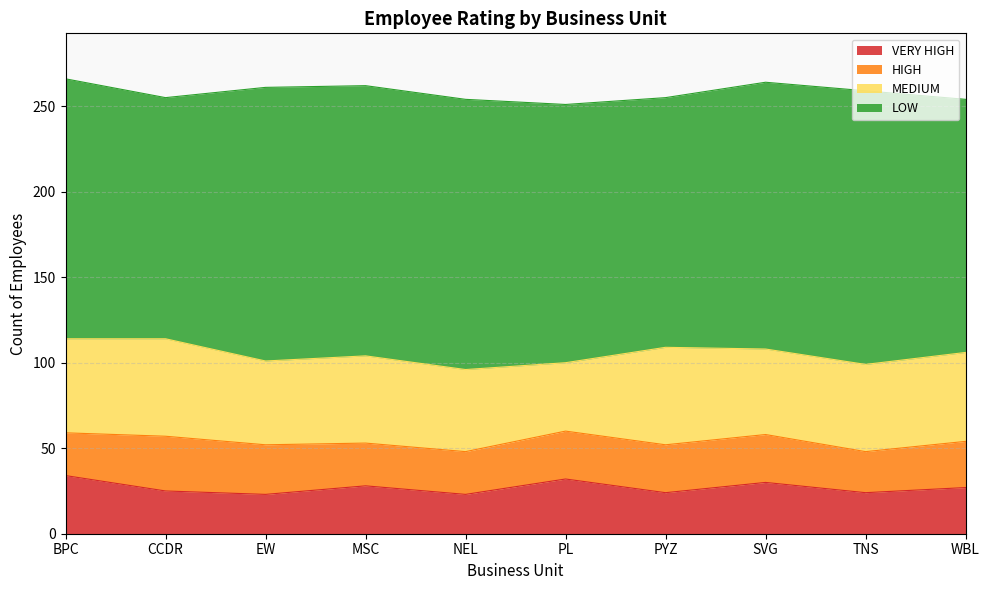

True or false: LOW has a value of 148 at WBL.

True